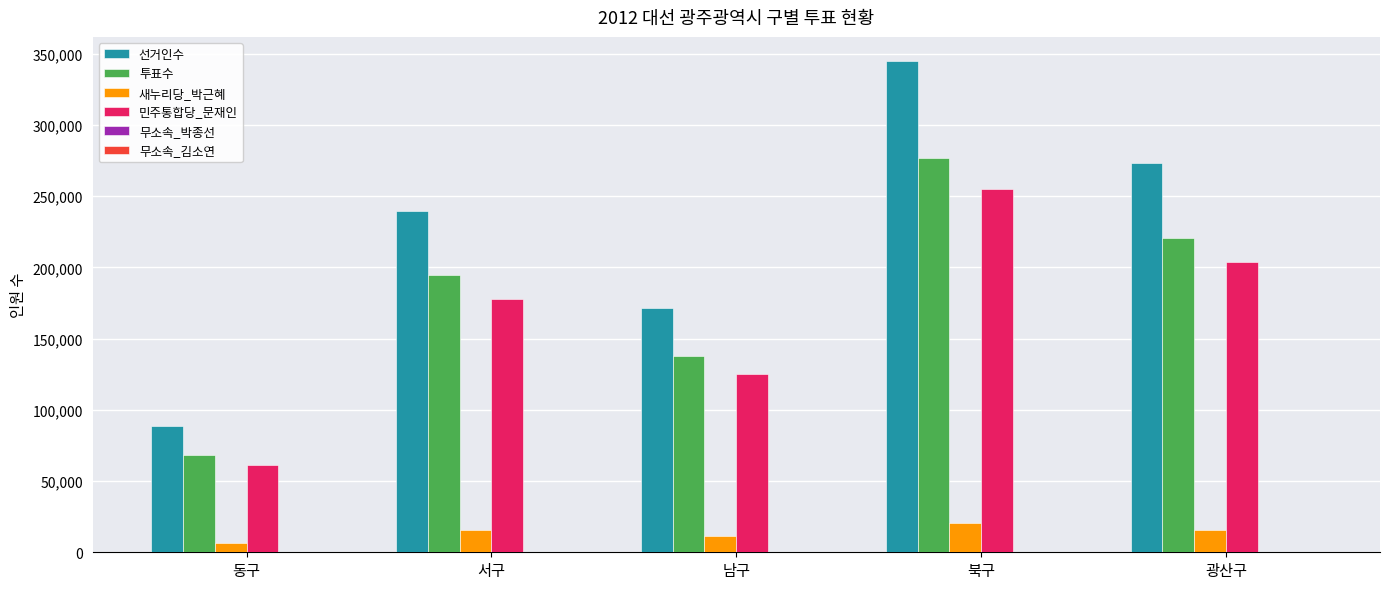

Between 서구 and 남구, which series saw the biggest shift?

선거인수